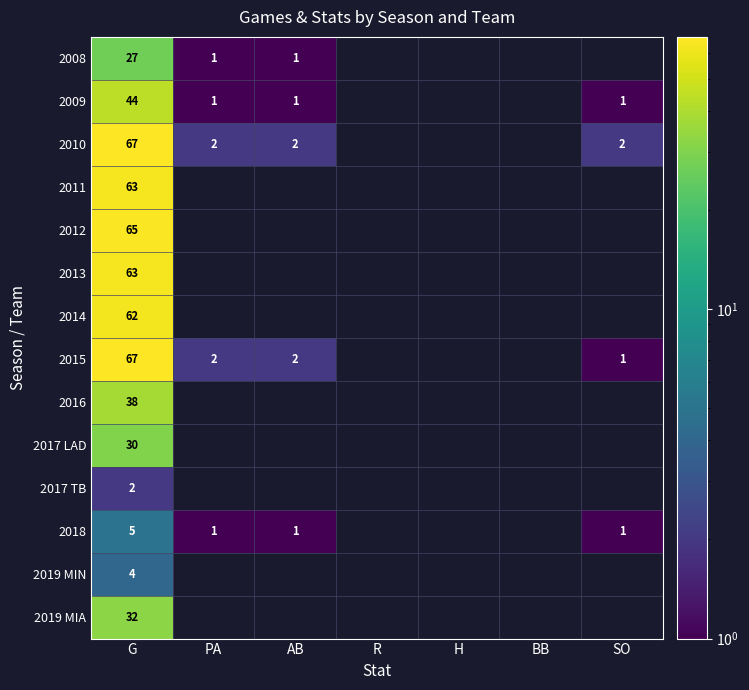

What is the minimum value shown in the chart?

1.0